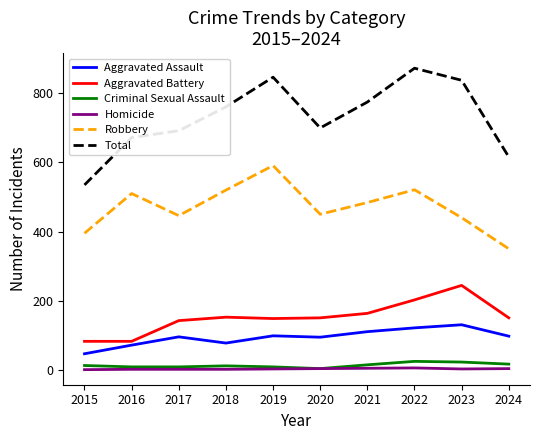

Is the value of Criminal Sexual Assault at 2024 greater than the value of Homicide at 2024?

Yes